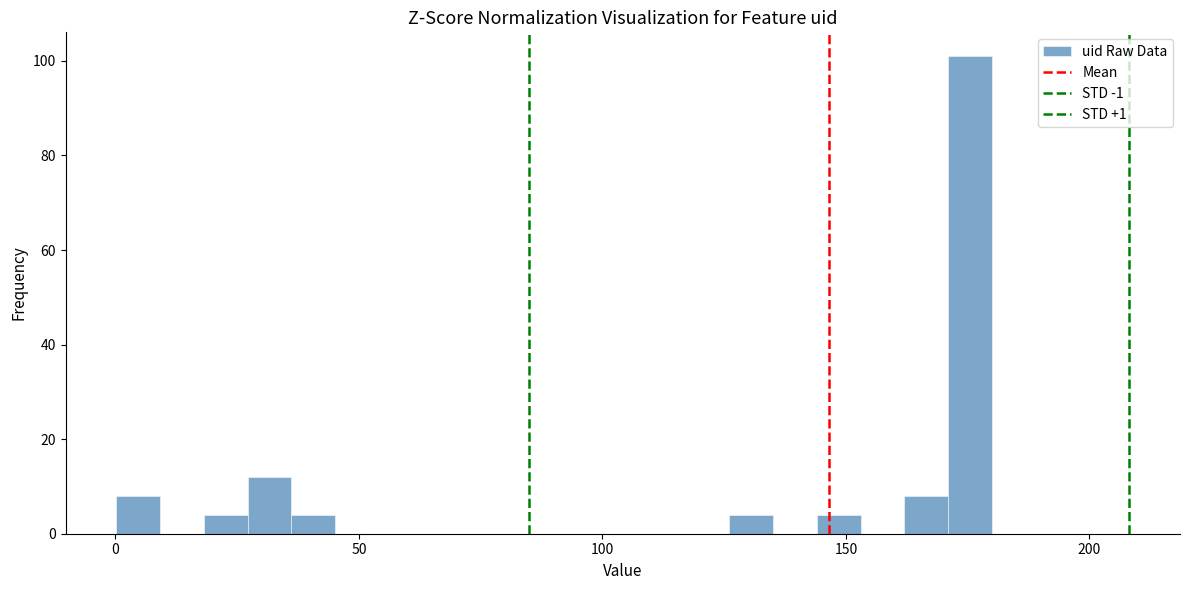

Around what value on the x-axis is the tallest bar? Give the approximate position of its centre, as read against the axis.

175